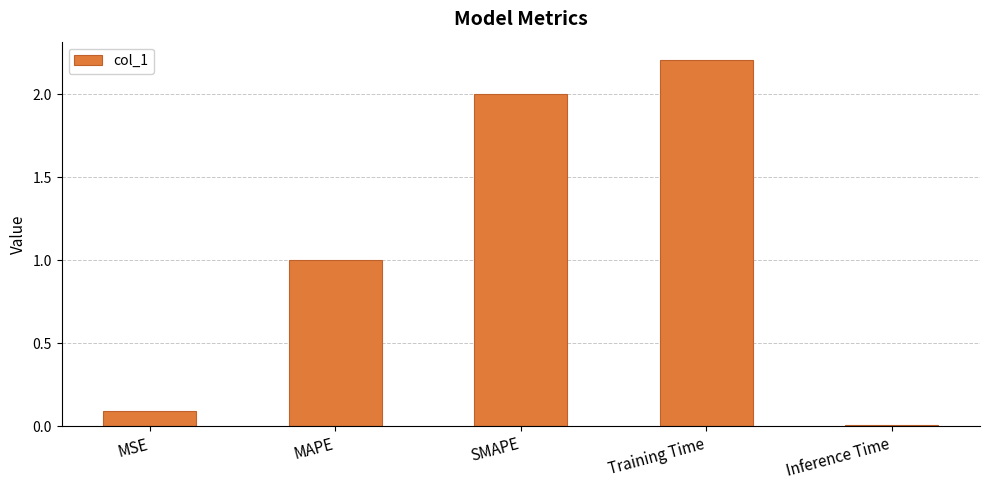

Are the bars grouped side by side (vs. stacked)?

No